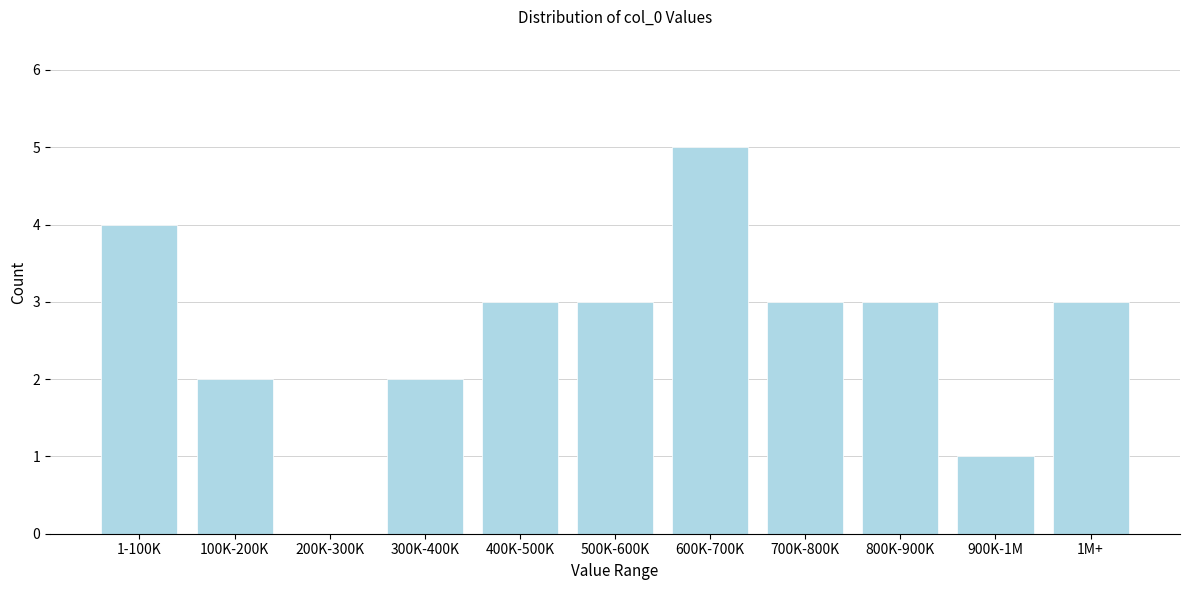

Reading left to right, transcribe all the data shown in this chart.

1-100K=4	100K-200K=2	200K-300K=0	300K-400K=2	400K-500K=3	500K-600K=3	600K-700K=5	700K-800K=3	800K-900K=3	900K-1M=1	1M+=3